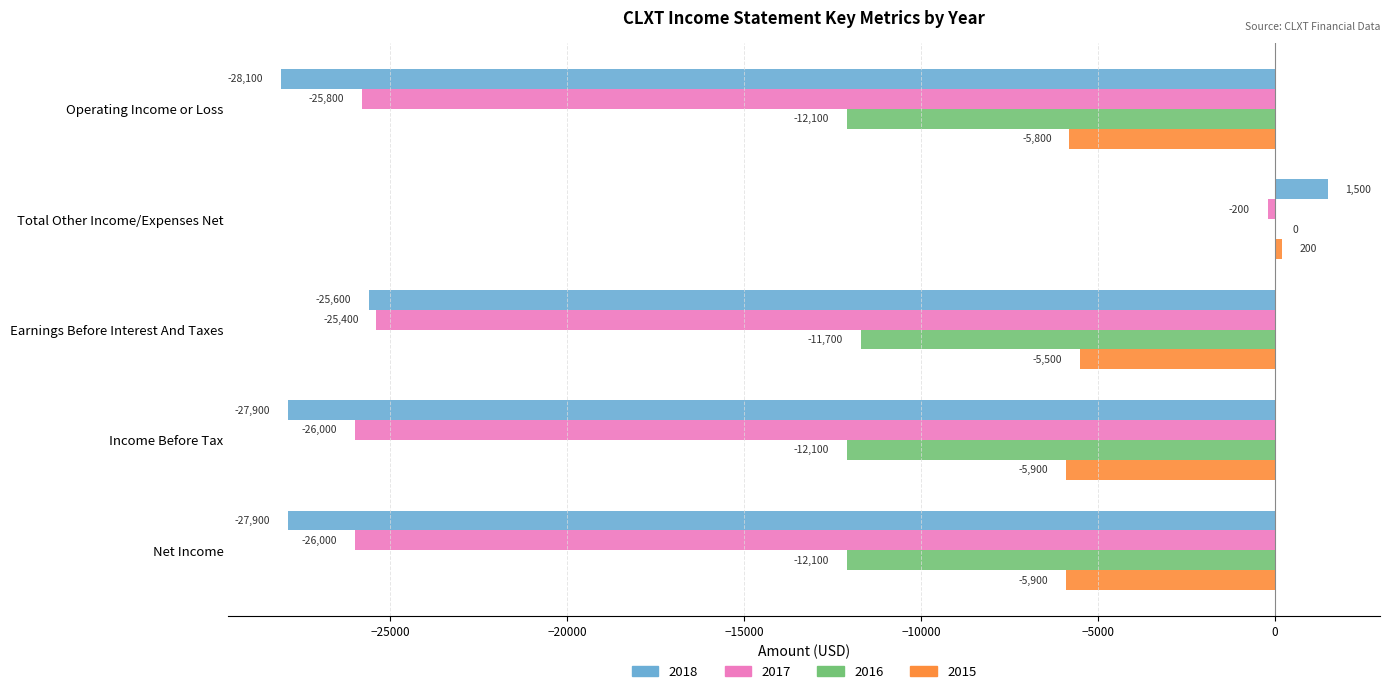

What value does the 2015 series have at Income Before Tax, to the nearest 100?

-5900